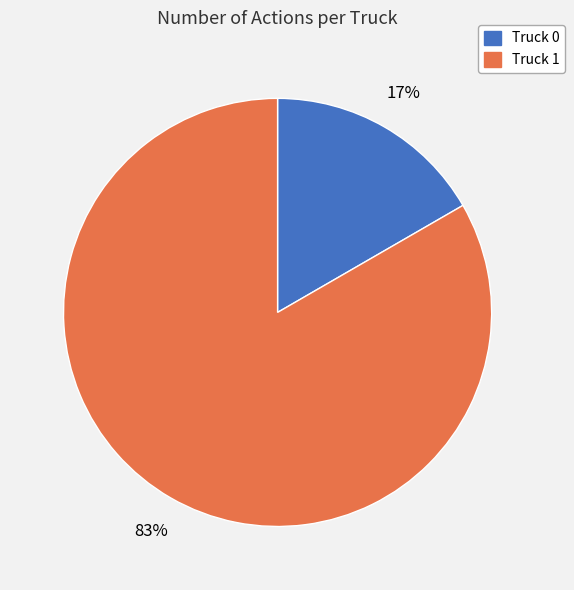

Does Truck 0 represent more than half of the total?

No